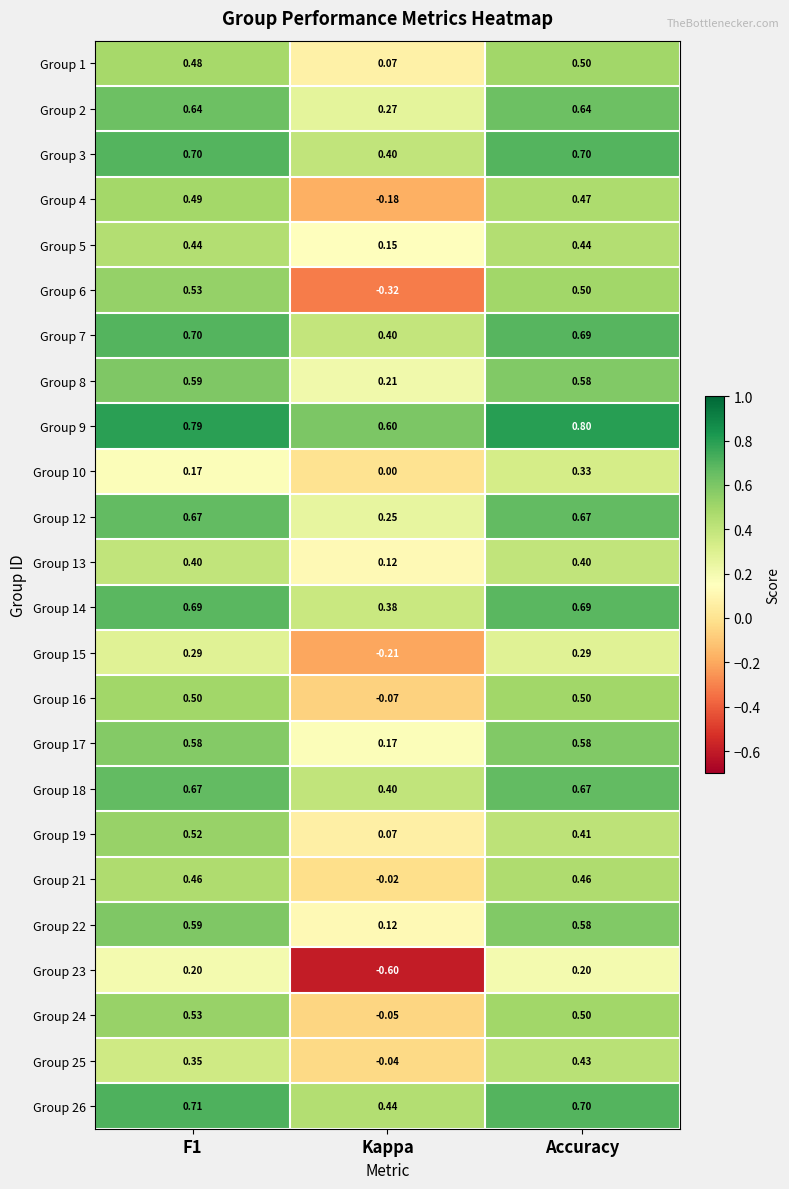

Which series has the widest spread of values?

Group 6